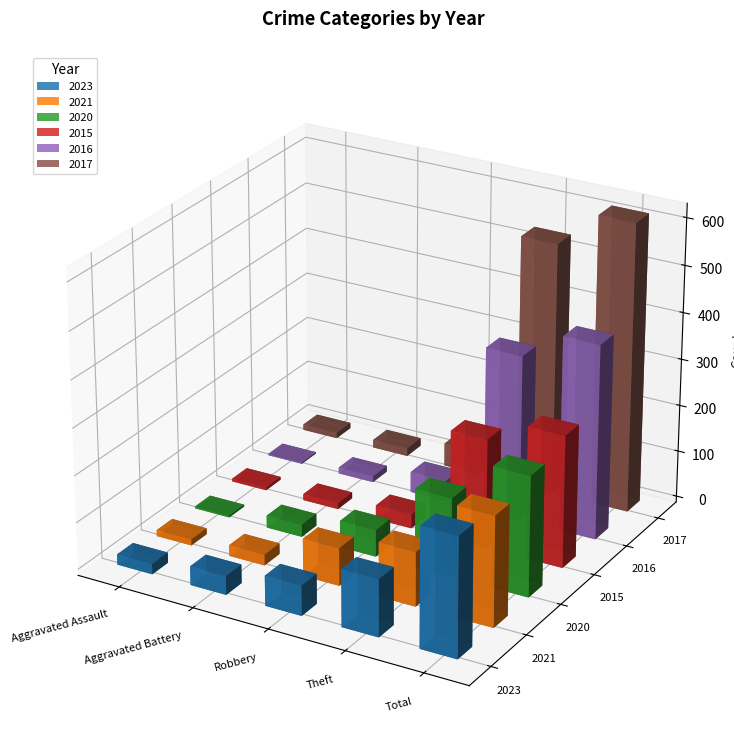

What is the sum of the 2015 values at Robbery and Aggravated Assault?

36